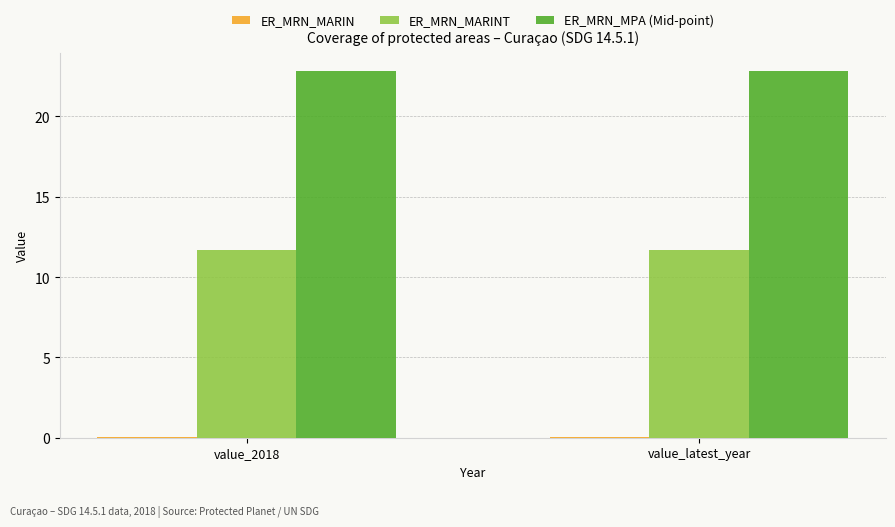

Which series has the largest total across all categories?

ER_MRN_MPA (Mid-point)